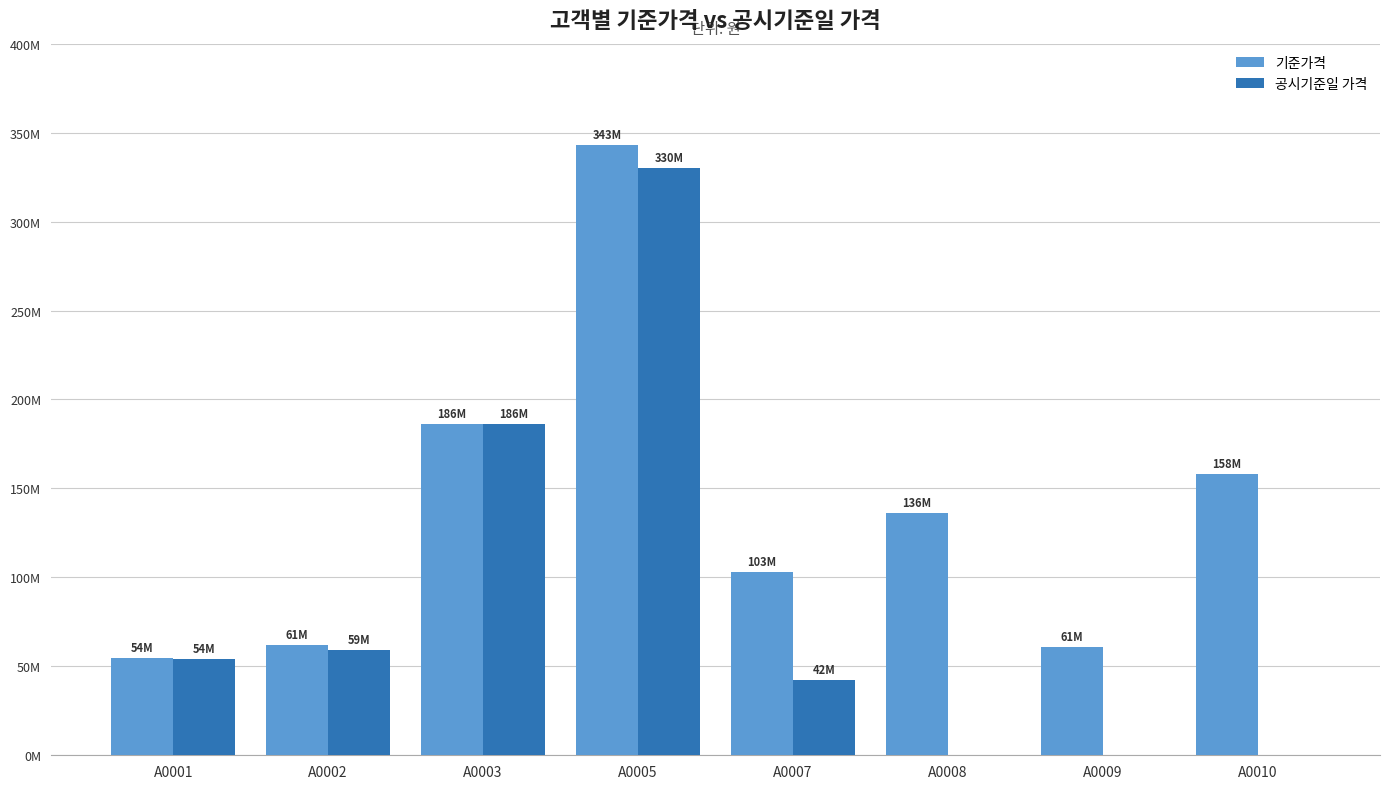

What is the difference between the 공시기준일 가격 values at A0009 and A0003?

186000000